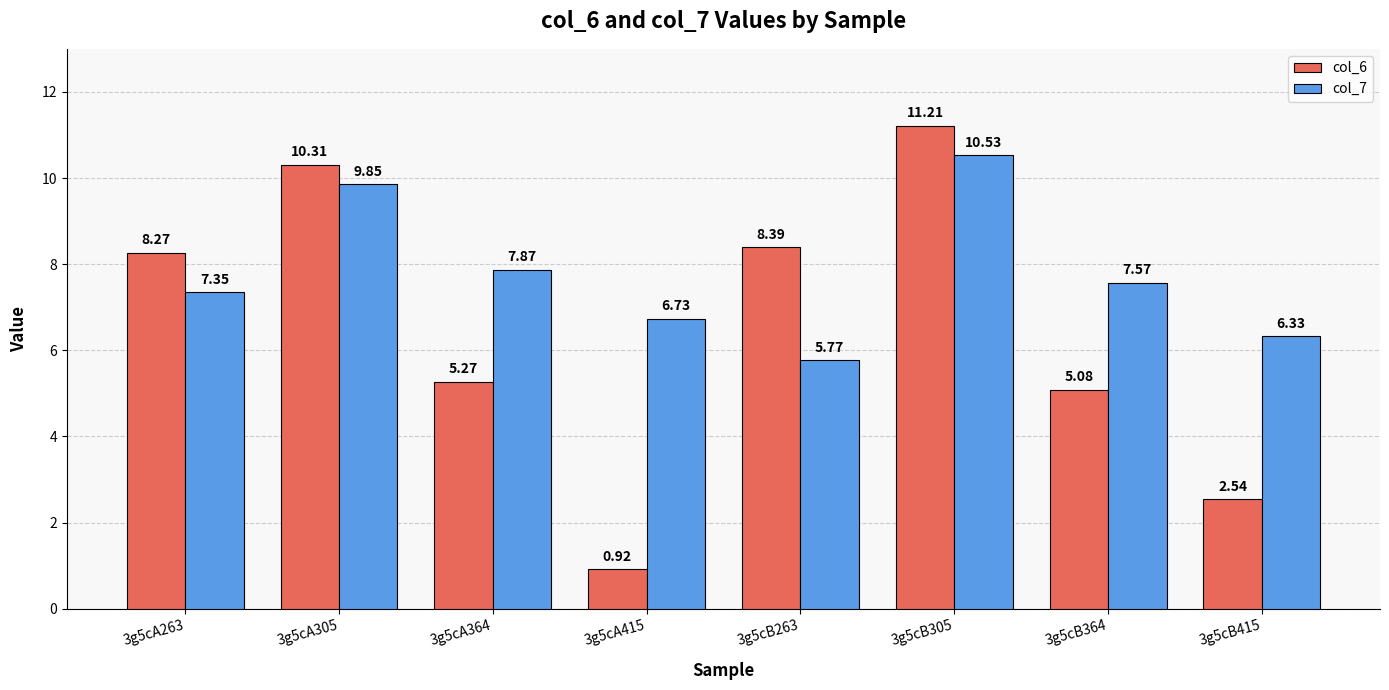

Which category has the lowest value in the col_6 series?

3g5cA415